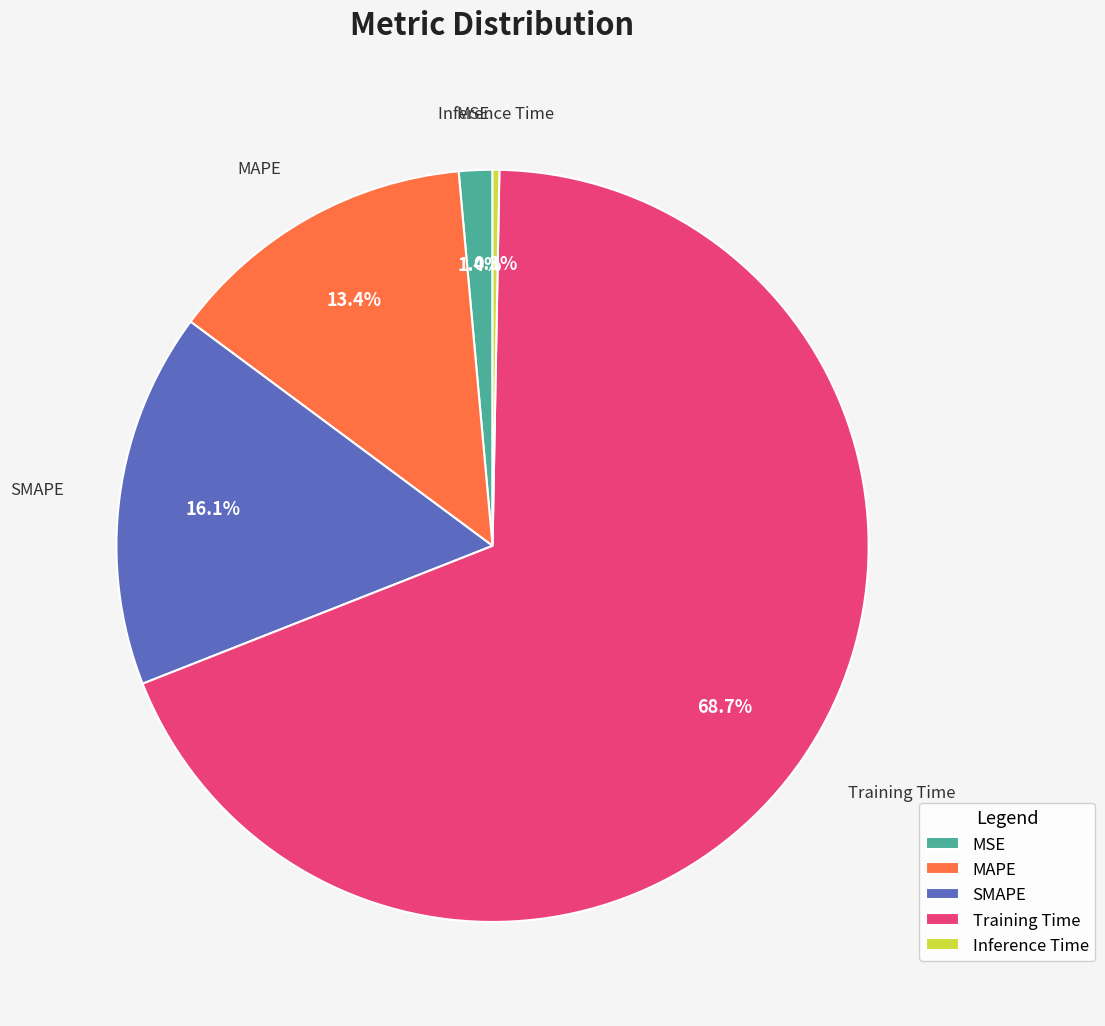

How many segments does this pie chart have?

5